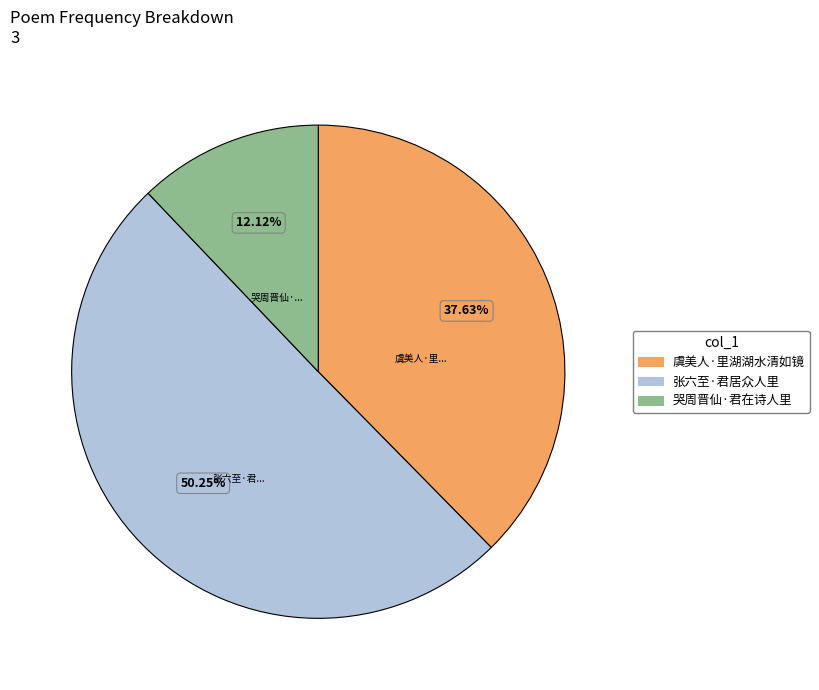

To the nearest percent, what is the average slice percentage?

33%